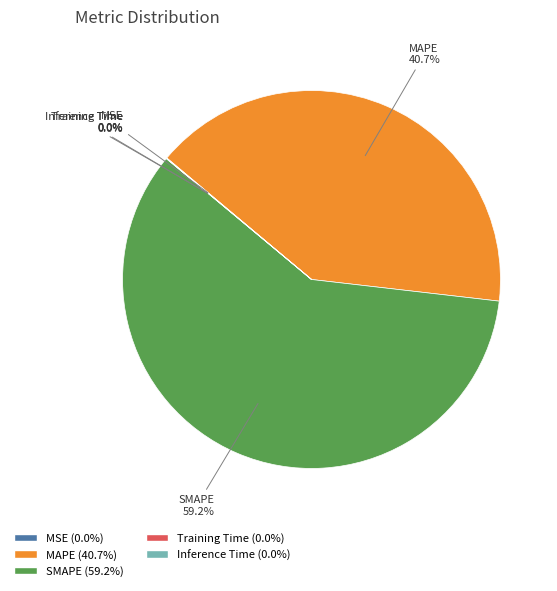

Is there any slice that represents more than half of the pie?

Yes